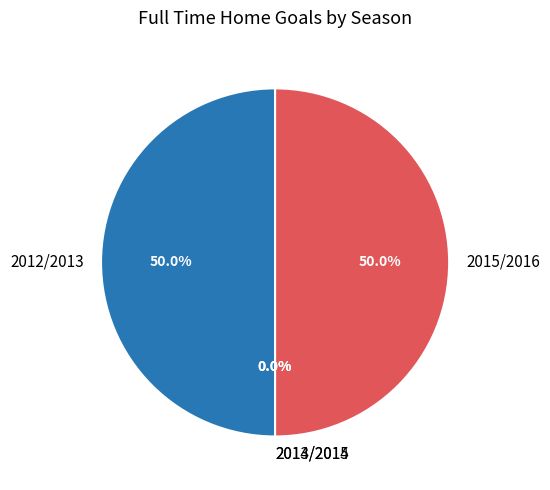

Which slice is the largest?

2012/2013